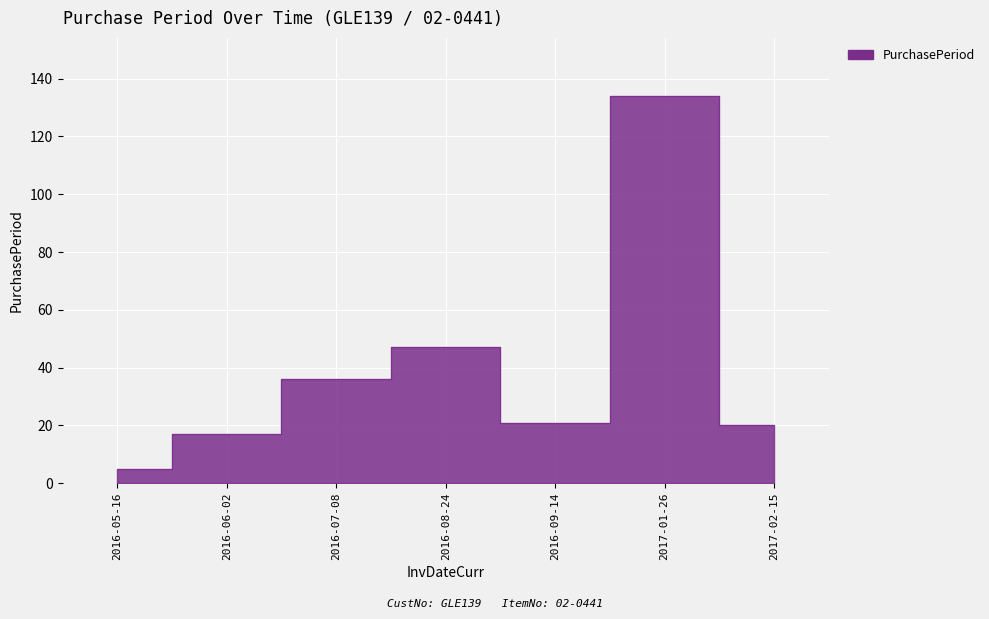

What is the label of the 7th point from the right?

2016-05-16